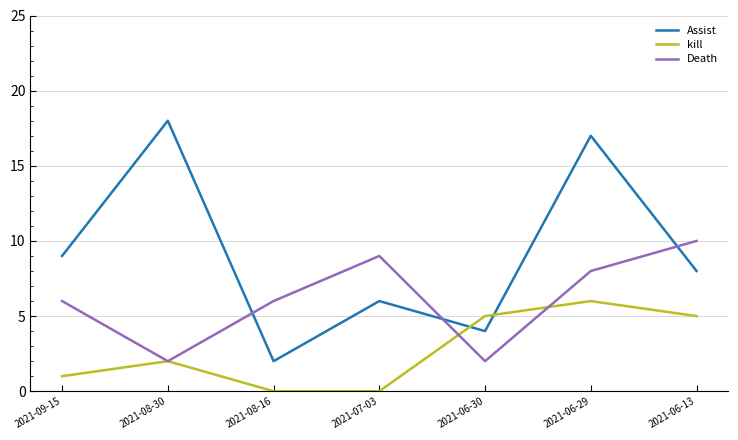

Count the kill values in the range 0 to 5.

6